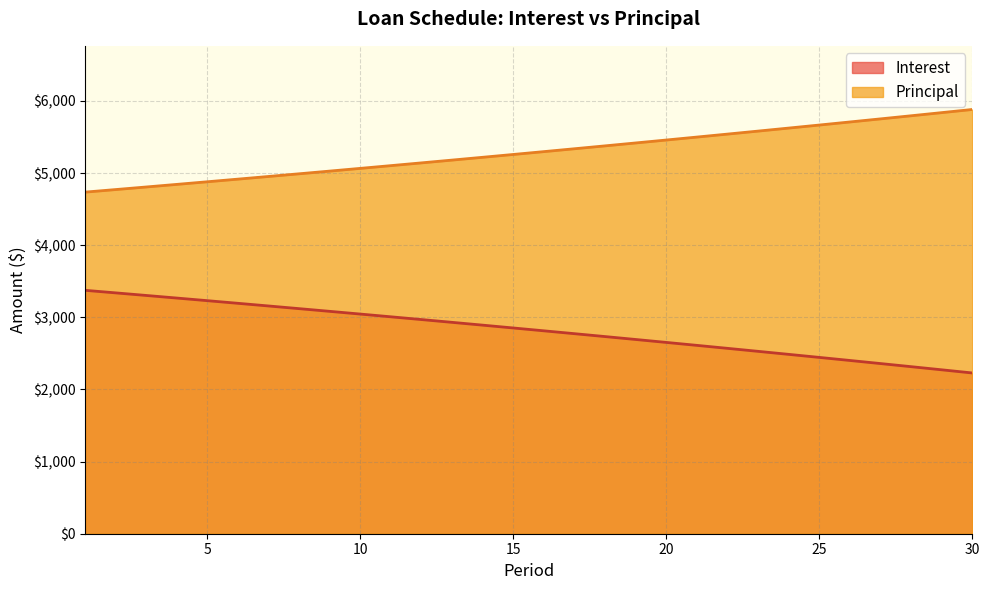

True or false: Principal has more than 2 interior local peaks.

False